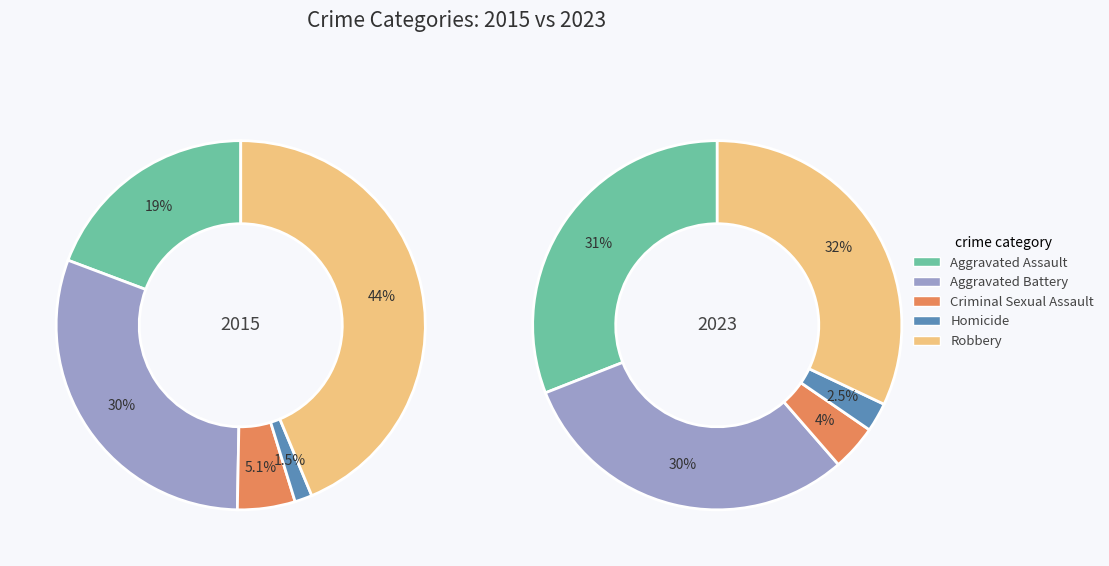

Is values_2015 the majority of the pie?

No